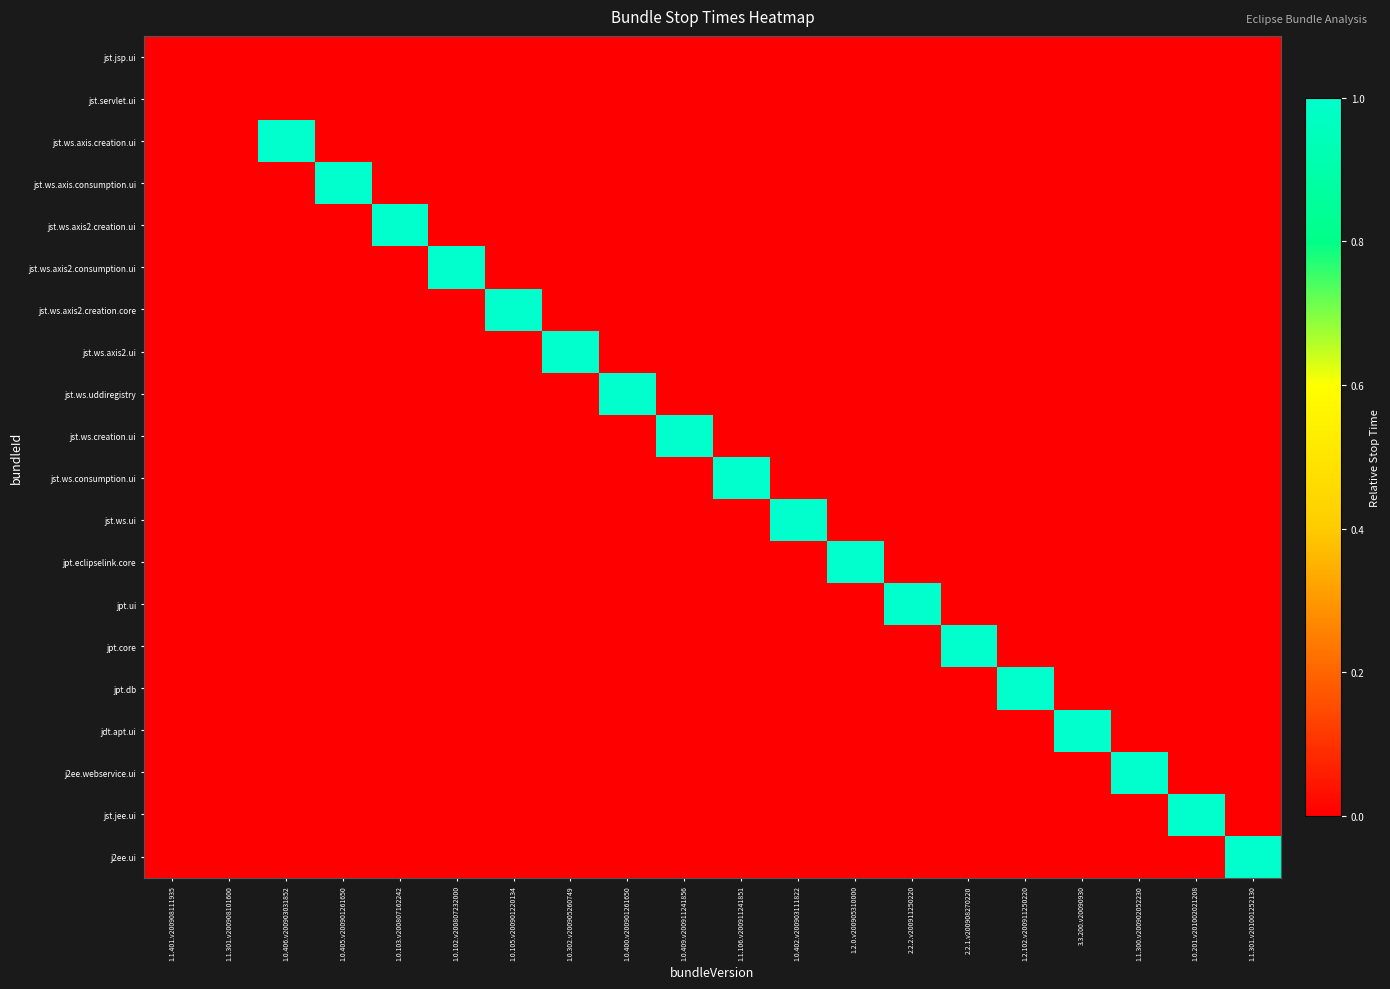

Reading left to right, list all the values displayed in this chart.

jst.jsp.ui: 1.1.401.v200908111935=0	1.1.301.v200908101600=0	1.0.406.v200903031852=0	1.0.405.v200901261650=0	1.0.103.v200807162242=0	1.0.102.v200807232000=0	1.0.105.v200901220134=0	1.0.302.v200905260749=0	1.0.400.v200901261650=0	1.0.409.v200911241856=0	1.1.106.v200911241851=0	1.0.402.v200903111822=0	1.2.0.v200905310000=0	2.2.2.v200911250220=0	2.2.1.v200908270220=0	1.2.102.v200911250220=0	3.3.200.v20090930=0	1.1.300.v200902052230=0	1.0.201.v201002021208=0	1.1.301.v201001252130=0
jst.servlet.ui: 1.1.401.v200908111935=0	1.1.301.v200908101600=0	1.0.406.v200903031852=0	1.0.405.v200901261650=0	1.0.103.v200807162242=0	1.0.102.v200807232000=0	1.0.105.v200901220134=0	1.0.302.v200905260749=0	1.0.400.v200901261650=0	1.0.409.v200911241856=0	1.1.106.v200911241851=0	1.0.402.v200903111822=0	1.2.0.v200905310000=0	2.2.2.v200911250220=0	2.2.1.v200908270220=0	1.2.102.v200911250220=0	3.3.200.v20090930=0	1.1.300.v200902052230=0	1.0.201.v201002021208=0	1.1.301.v201001252130=0
jst.ws.axis.creation.ui: 1.1.401.v200908111935=0	1.1.301.v200908101600=0	1.0.406.v200903031852=1	1.0.405.v200901261650=0	1.0.103.v200807162242=0	1.0.102.v200807232000=0	1.0.105.v200901220134=0	1.0.302.v200905260749=0	1.0.400.v200901261650=0	1.0.409.v200911241856=0	1.1.106.v200911241851=0	1.0.402.v200903111822=0	1.2.0.v200905310000=0	2.2.2.v200911250220=0	2.2.1.v200908270220=0	1.2.102.v200911250220=0	3.3.200.v20090930=0	1.1.300.v200902052230=0	1.0.201.v201002021208=0	1.1.301.v201001252130=0
jst.ws.axis.consumption.ui: 1.1.401.v200908111935=0	1.1.301.v200908101600=0	1.0.406.v200903031852=0	1.0.405.v200901261650=1	1.0.103.v200807162242=0	1.0.102.v200807232000=0	1.0.105.v200901220134=0	1.0.302.v200905260749=0	1.0.400.v200901261650=0	1.0.409.v200911241856=0	1.1.106.v200911241851=0	1.0.402.v200903111822=0	1.2.0.v200905310000=0	2.2.2.v200911250220=0	2.2.1.v200908270220=0	1.2.102.v200911250220=0	3.3.200.v20090930=0	1.1.300.v200902052230=0	1.0.201.v201002021208=0	1.1.301.v201001252130=0
jst.ws.axis2.creation.ui: 1.1.401.v200908111935=0	1.1.301.v200908101600=0	1.0.406.v200903031852=0	1.0.405.v200901261650=0	1.0.103.v200807162242=1	1.0.102.v200807232000=0	1.0.105.v200901220134=0	1.0.302.v200905260749=0	1.0.400.v200901261650=0	1.0.409.v200911241856=0	1.1.106.v200911241851=0	1.0.402.v200903111822=0	1.2.0.v200905310000=0	2.2.2.v200911250220=0	2.2.1.v200908270220=0	1.2.102.v200911250220=0	3.3.200.v20090930=0	1.1.300.v200902052230=0	1.0.201.v201002021208=0	1.1.301.v201001252130=0
jst.ws.axis2.consumption.ui: 1.1.401.v200908111935=0	1.1.301.v200908101600=0	1.0.406.v200903031852=0	1.0.405.v200901261650=0	1.0.103.v200807162242=0	1.0.102.v200807232000=1	1.0.105.v200901220134=0	1.0.302.v200905260749=0	1.0.400.v200901261650=0	1.0.409.v200911241856=0	1.1.106.v200911241851=0	1.0.402.v200903111822=0	1.2.0.v200905310000=0	2.2.2.v200911250220=0	2.2.1.v200908270220=0	1.2.102.v200911250220=0	3.3.200.v20090930=0	1.1.300.v200902052230=0	1.0.201.v201002021208=0	1.1.301.v201001252130=0
jst.ws.axis2.creation.core: 1.1.401.v200908111935=0	1.1.301.v200908101600=0	1.0.406.v200903031852=0	1.0.405.v200901261650=0	1.0.103.v200807162242=0	1.0.102.v200807232000=0	1.0.105.v200901220134=1	1.0.302.v200905260749=0	1.0.400.v200901261650=0	1.0.409.v200911241856=0	1.1.106.v200911241851=0	1.0.402.v200903111822=0	1.2.0.v200905310000=0	2.2.2.v200911250220=0	2.2.1.v200908270220=0	1.2.102.v200911250220=0	3.3.200.v20090930=0	1.1.300.v200902052230=0	1.0.201.v201002021208=0	1.1.301.v201001252130=0
jst.ws.axis2.ui: 1.1.401.v200908111935=0	1.1.301.v200908101600=0	1.0.406.v200903031852=0	1.0.405.v200901261650=0	1.0.103.v200807162242=0	1.0.102.v200807232000=0	1.0.105.v200901220134=0	1.0.302.v200905260749=1	1.0.400.v200901261650=0	1.0.409.v200911241856=0	1.1.106.v200911241851=0	1.0.402.v200903111822=0	1.2.0.v200905310000=0	2.2.2.v200911250220=0	2.2.1.v200908270220=0	1.2.102.v200911250220=0	3.3.200.v20090930=0	1.1.300.v200902052230=0	1.0.201.v201002021208=0	1.1.301.v201001252130=0
jst.ws.uddiregistry: 1.1.401.v200908111935=0	1.1.301.v200908101600=0	1.0.406.v200903031852=0	1.0.405.v200901261650=0	1.0.103.v200807162242=0	1.0.102.v200807232000=0	1.0.105.v200901220134=0	1.0.302.v200905260749=0	1.0.400.v200901261650=1	1.0.409.v200911241856=0	1.1.106.v200911241851=0	1.0.402.v200903111822=0	1.2.0.v200905310000=0	2.2.2.v200911250220=0	2.2.1.v200908270220=0	1.2.102.v200911250220=0	3.3.200.v20090930=0	1.1.300.v200902052230=0	1.0.201.v201002021208=0	1.1.301.v201001252130=0
jst.ws.creation.ui: 1.1.401.v200908111935=0	1.1.301.v200908101600=0	1.0.406.v200903031852=0	1.0.405.v200901261650=0	1.0.103.v200807162242=0	1.0.102.v200807232000=0	1.0.105.v200901220134=0	1.0.302.v200905260749=0	1.0.400.v200901261650=0	1.0.409.v200911241856=1	1.1.106.v200911241851=0	1.0.402.v200903111822=0	1.2.0.v200905310000=0	2.2.2.v200911250220=0	2.2.1.v200908270220=0	1.2.102.v200911250220=0	3.3.200.v20090930=0	1.1.300.v200902052230=0	1.0.201.v201002021208=0	1.1.301.v201001252130=0
jst.ws.consumption.ui: 1.1.401.v200908111935=0	1.1.301.v200908101600=0	1.0.406.v200903031852=0	1.0.405.v200901261650=0	1.0.103.v200807162242=0	1.0.102.v200807232000=0	1.0.105.v200901220134=0	1.0.302.v200905260749=0	1.0.400.v200901261650=0	1.0.409.v200911241856=0	1.1.106.v200911241851=1	1.0.402.v200903111822=0	1.2.0.v200905310000=0	2.2.2.v200911250220=0	2.2.1.v200908270220=0	1.2.102.v200911250220=0	3.3.200.v20090930=0	1.1.300.v200902052230=0	1.0.201.v201002021208=0	1.1.301.v201001252130=0
jst.ws.ui: 1.1.401.v200908111935=0	1.1.301.v200908101600=0	1.0.406.v200903031852=0	1.0.405.v200901261650=0	1.0.103.v200807162242=0	1.0.102.v200807232000=0	1.0.105.v200901220134=0	1.0.302.v200905260749=0	1.0.400.v200901261650=0	1.0.409.v200911241856=0	1.1.106.v200911241851=0	1.0.402.v200903111822=1	1.2.0.v200905310000=0	2.2.2.v200911250220=0	2.2.1.v200908270220=0	1.2.102.v200911250220=0	3.3.200.v20090930=0	1.1.300.v200902052230=0	1.0.201.v201002021208=0	1.1.301.v201001252130=0
jpt.eclipselink.core: 1.1.401.v200908111935=0	1.1.301.v200908101600=0	1.0.406.v200903031852=0	1.0.405.v200901261650=0	1.0.103.v200807162242=0	1.0.102.v200807232000=0	1.0.105.v200901220134=0	1.0.302.v200905260749=0	1.0.400.v200901261650=0	1.0.409.v200911241856=0	1.1.106.v200911241851=0	1.0.402.v200903111822=0	1.2.0.v200905310000=1	2.2.2.v200911250220=0	2.2.1.v200908270220=0	1.2.102.v200911250220=0	3.3.200.v20090930=0	1.1.300.v200902052230=0	1.0.201.v201002021208=0	1.1.301.v201001252130=0
jpt.ui: 1.1.401.v200908111935=0	1.1.301.v200908101600=0	1.0.406.v200903031852=0	1.0.405.v200901261650=0	1.0.103.v200807162242=0	1.0.102.v200807232000=0	1.0.105.v200901220134=0	1.0.302.v200905260749=0	1.0.400.v200901261650=0	1.0.409.v200911241856=0	1.1.106.v200911241851=0	1.0.402.v200903111822=0	1.2.0.v200905310000=0	2.2.2.v200911250220=1	2.2.1.v200908270220=0	1.2.102.v200911250220=0	3.3.200.v20090930=0	1.1.300.v200902052230=0	1.0.201.v201002021208=0	1.1.301.v201001252130=0
jpt.core: 1.1.401.v200908111935=0	1.1.301.v200908101600=0	1.0.406.v200903031852=0	1.0.405.v200901261650=0	1.0.103.v200807162242=0	1.0.102.v200807232000=0	1.0.105.v200901220134=0	1.0.302.v200905260749=0	1.0.400.v200901261650=0	1.0.409.v200911241856=0	1.1.106.v200911241851=0	1.0.402.v200903111822=0	1.2.0.v200905310000=0	2.2.2.v200911250220=0	2.2.1.v200908270220=1	1.2.102.v200911250220=0	3.3.200.v20090930=0	1.1.300.v200902052230=0	1.0.201.v201002021208=0	1.1.301.v201001252130=0
jpt.db: 1.1.401.v200908111935=0	1.1.301.v200908101600=0	1.0.406.v200903031852=0	1.0.405.v200901261650=0	1.0.103.v200807162242=0	1.0.102.v200807232000=0	1.0.105.v200901220134=0	1.0.302.v200905260749=0	1.0.400.v200901261650=0	1.0.409.v200911241856=0	1.1.106.v200911241851=0	1.0.402.v200903111822=0	1.2.0.v200905310000=0	2.2.2.v200911250220=0	2.2.1.v200908270220=0	1.2.102.v200911250220=1	3.3.200.v20090930=0	1.1.300.v200902052230=0	1.0.201.v201002021208=0	1.1.301.v201001252130=0
jdt.apt.ui: 1.1.401.v200908111935=0	1.1.301.v200908101600=0	1.0.406.v200903031852=0	1.0.405.v200901261650=0	1.0.103.v200807162242=0	1.0.102.v200807232000=0	1.0.105.v200901220134=0	1.0.302.v200905260749=0	1.0.400.v200901261650=0	1.0.409.v200911241856=0	1.1.106.v200911241851=0	1.0.402.v200903111822=0	1.2.0.v200905310000=0	2.2.2.v200911250220=0	2.2.1.v200908270220=0	1.2.102.v200911250220=0	3.3.200.v20090930=1	1.1.300.v200902052230=0	1.0.201.v201002021208=0	1.1.301.v201001252130=0
j2ee.webservice.ui: 1.1.401.v200908111935=0	1.1.301.v200908101600=0	1.0.406.v200903031852=0	1.0.405.v200901261650=0	1.0.103.v200807162242=0	1.0.102.v200807232000=0	1.0.105.v200901220134=0	1.0.302.v200905260749=0	1.0.400.v200901261650=0	1.0.409.v200911241856=0	1.1.106.v200911241851=0	1.0.402.v200903111822=0	1.2.0.v200905310000=0	2.2.2.v200911250220=0	2.2.1.v200908270220=0	1.2.102.v200911250220=0	3.3.200.v20090930=0	1.1.300.v200902052230=1	1.0.201.v201002021208=0	1.1.301.v201001252130=0
jst.jee.ui: 1.1.401.v200908111935=0	1.1.301.v200908101600=0	1.0.406.v200903031852=0	1.0.405.v200901261650=0	1.0.103.v200807162242=0	1.0.102.v200807232000=0	1.0.105.v200901220134=0	1.0.302.v200905260749=0	1.0.400.v200901261650=0	1.0.409.v200911241856=0	1.1.106.v200911241851=0	1.0.402.v200903111822=0	1.2.0.v200905310000=0	2.2.2.v200911250220=0	2.2.1.v200908270220=0	1.2.102.v200911250220=0	3.3.200.v20090930=0	1.1.300.v200902052230=0	1.0.201.v201002021208=1	1.1.301.v201001252130=0
j2ee.ui: 1.1.401.v200908111935=0	1.1.301.v200908101600=0	1.0.406.v200903031852=0	1.0.405.v200901261650=0	1.0.103.v200807162242=0	1.0.102.v200807232000=0	1.0.105.v200901220134=0	1.0.302.v200905260749=0	1.0.400.v200901261650=0	1.0.409.v200911241856=0	1.1.106.v200911241851=0	1.0.402.v200903111822=0	1.2.0.v200905310000=0	2.2.2.v200911250220=0	2.2.1.v200908270220=0	1.2.102.v200911250220=0	3.3.200.v20090930=0	1.1.300.v200902052230=0	1.0.201.v201002021208=0	1.1.301.v201001252130=1